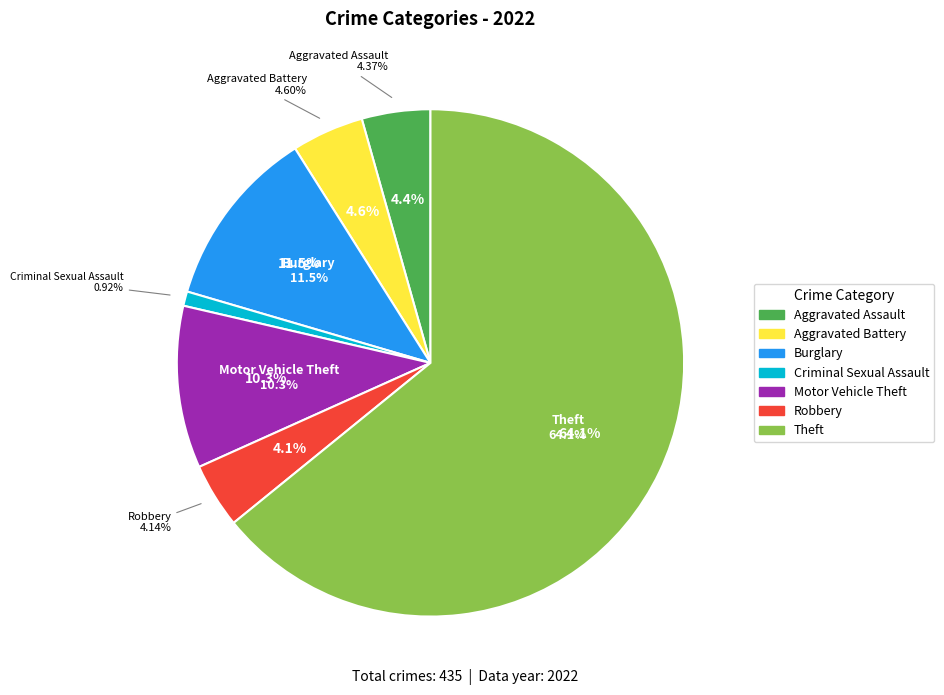

Which slice represents more than half of the pie?

Theft